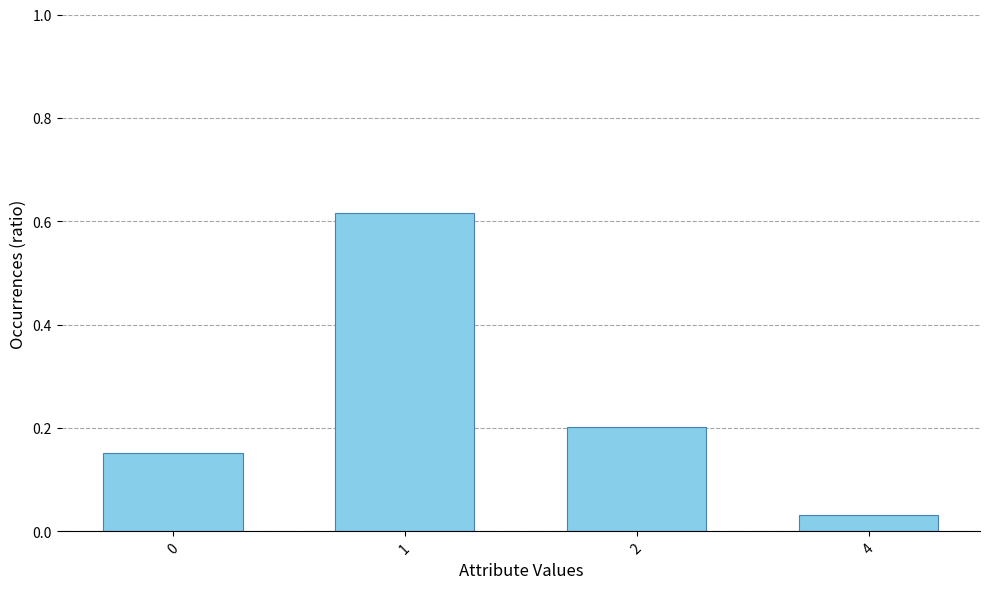

Which label corresponds to the largest value in the chart?

1